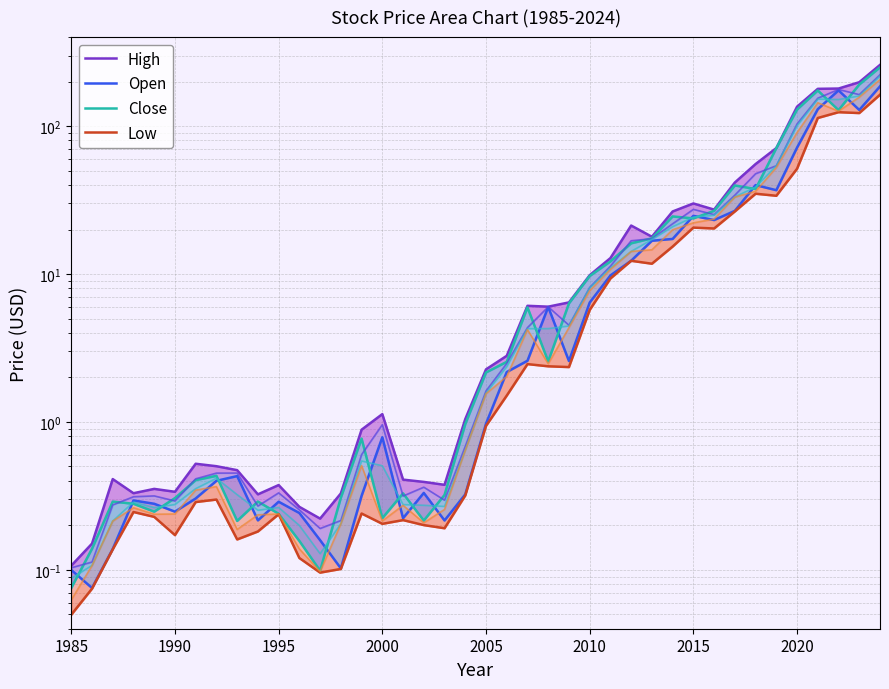

How many distinct data groups are displayed?

4